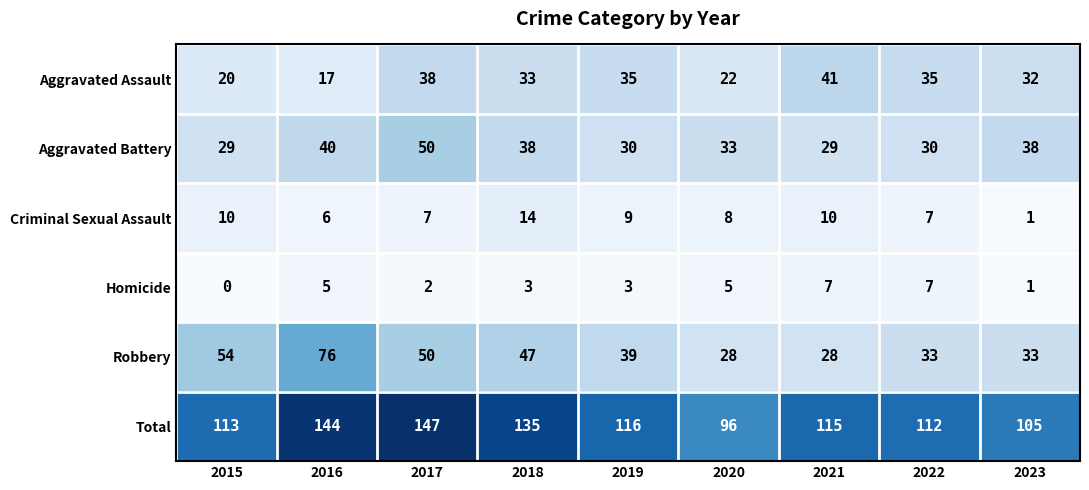

Which series has the largest range (max minus min)?

Total